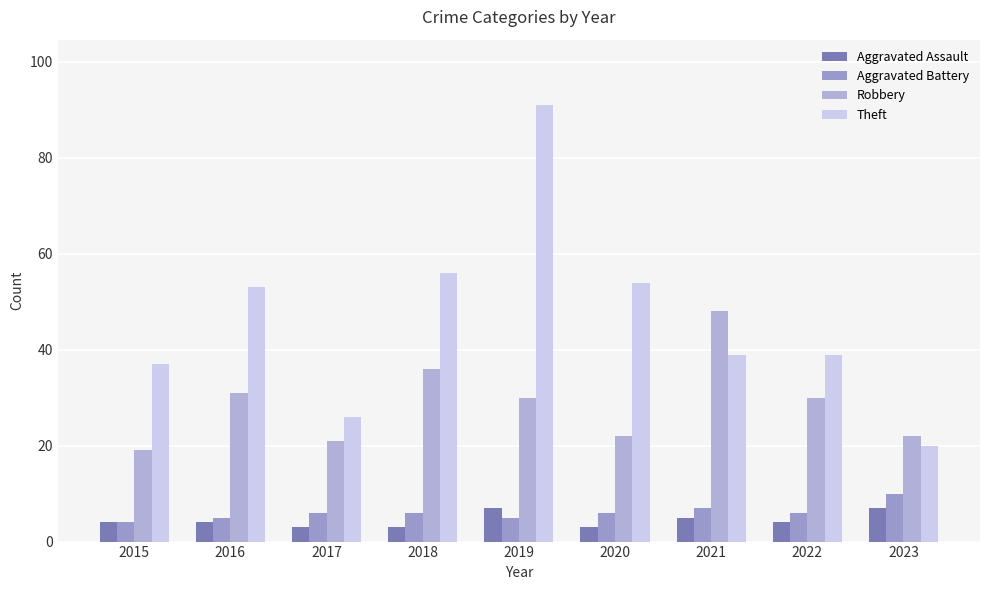

List the labels in order of Aggravated Assault value, smallest first.

2017, 2018, 2020, 2015, 2016, 2022, 2021, 2019, 2023